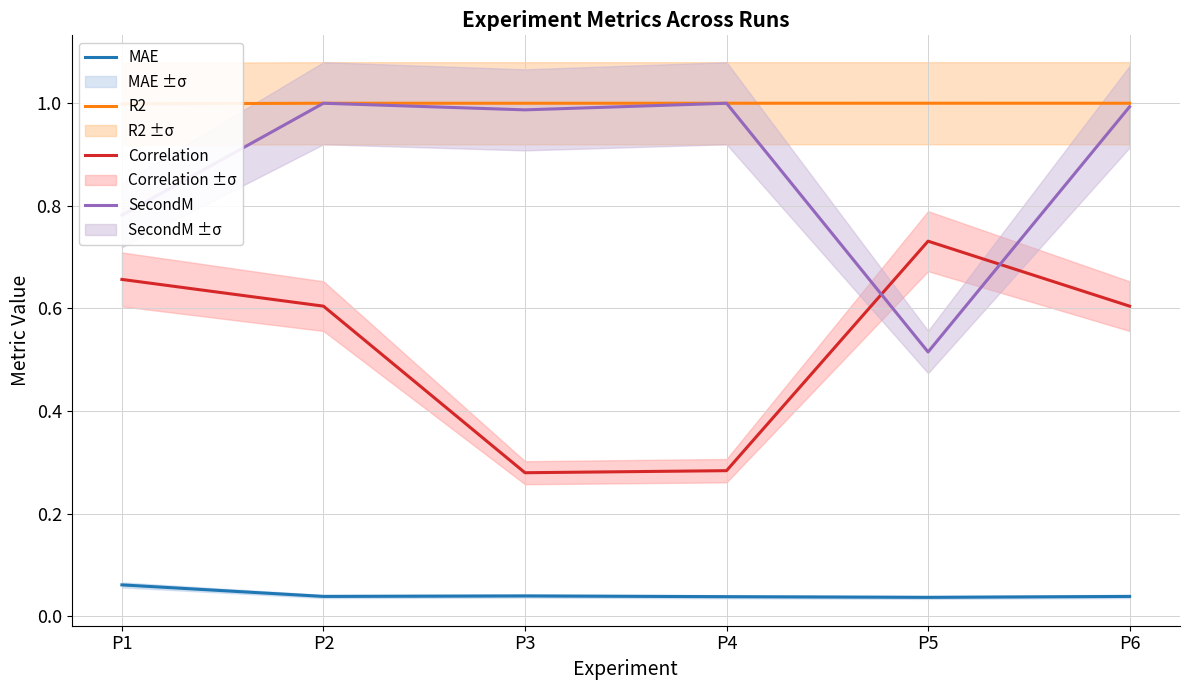

Is this an area chart (filled region under the line)?

No